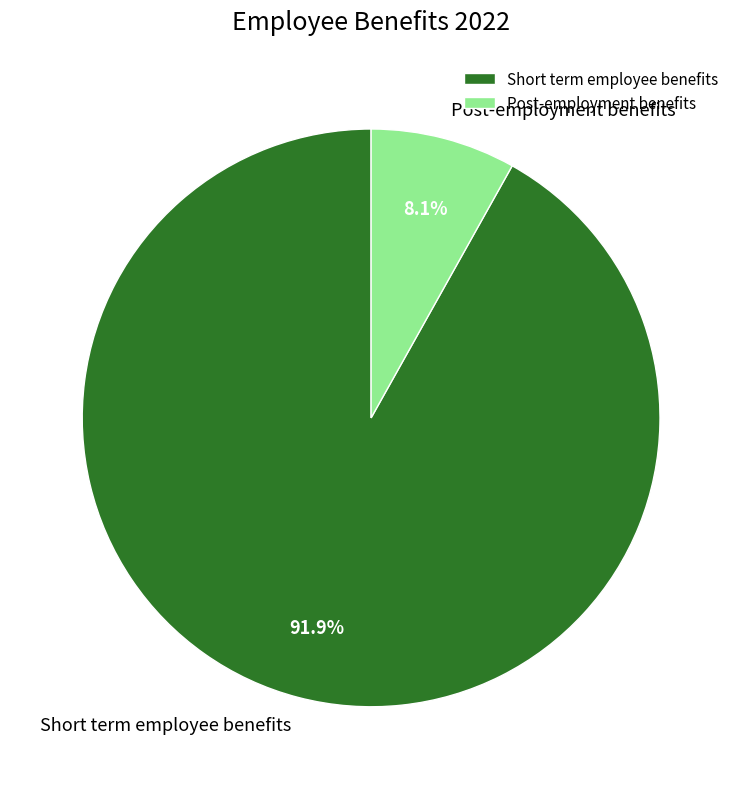

Count the number of slices in the pie.

2